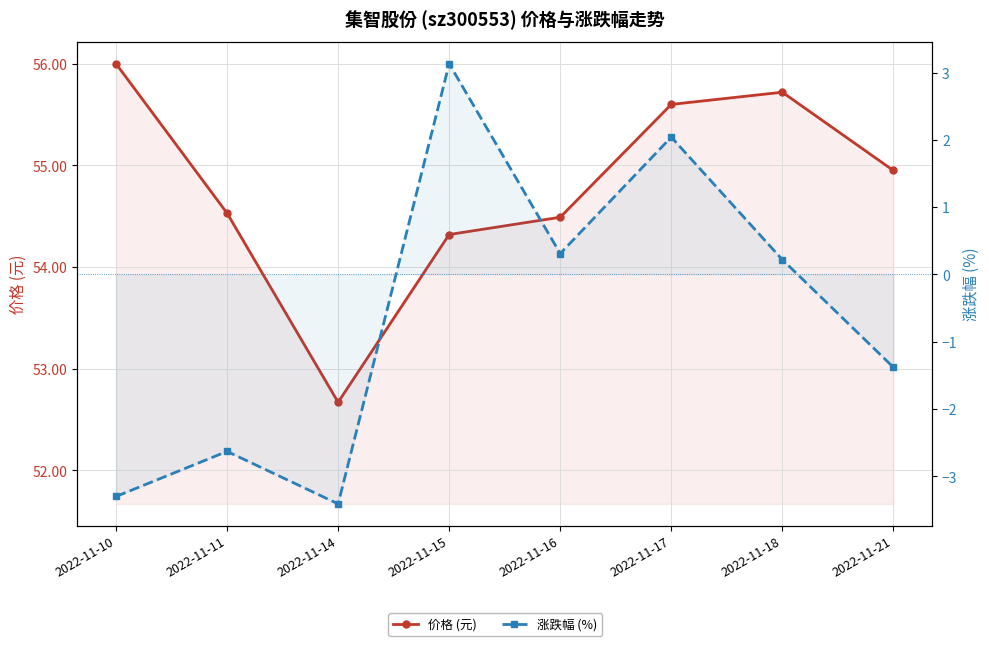

Where does the 涨跌幅 (%) series first go above 0?

2022-11-15